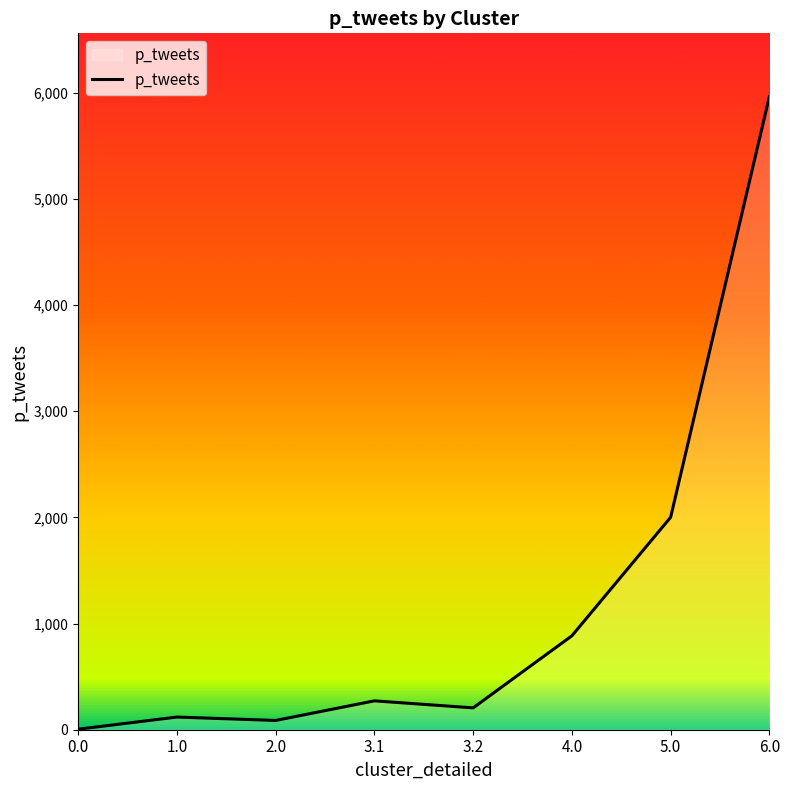

What is the sum of the values at 3.1 and 5.0?

2273.2